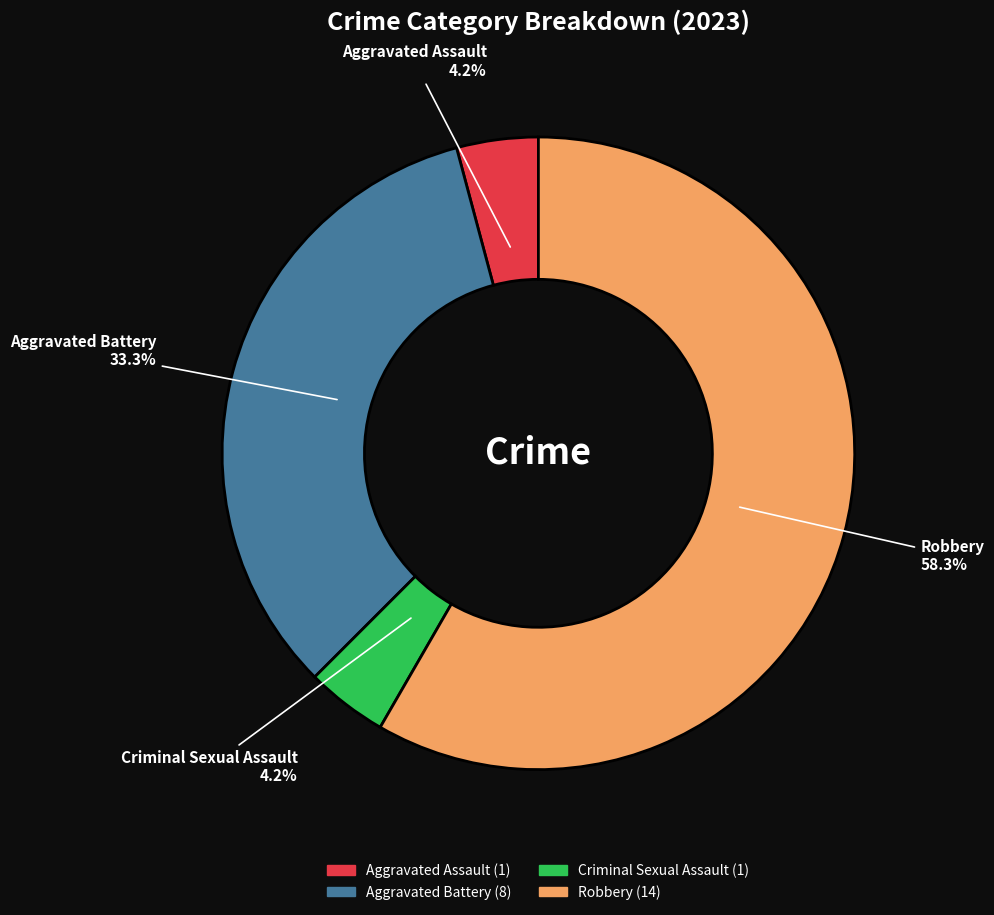

How many segments does this pie chart have?

4